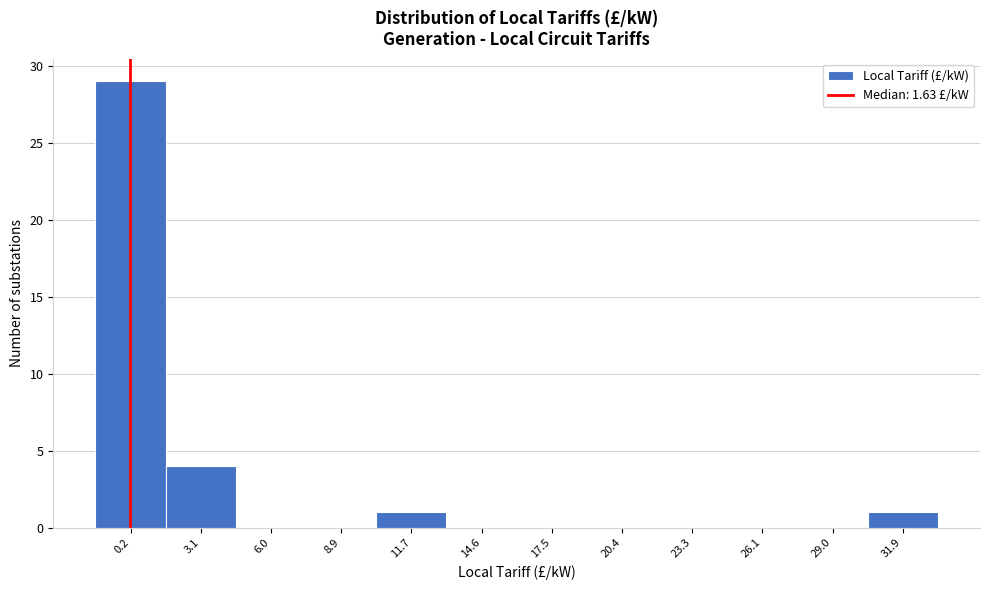

Reading left to right, what are all the values shown in this chart?

0.2=29	3.1=4	6.0=0	8.9=0	11.7=1	14.6=0	17.5=0	20.4=0	23.3=0	26.1=0	29.0=0	31.9=1